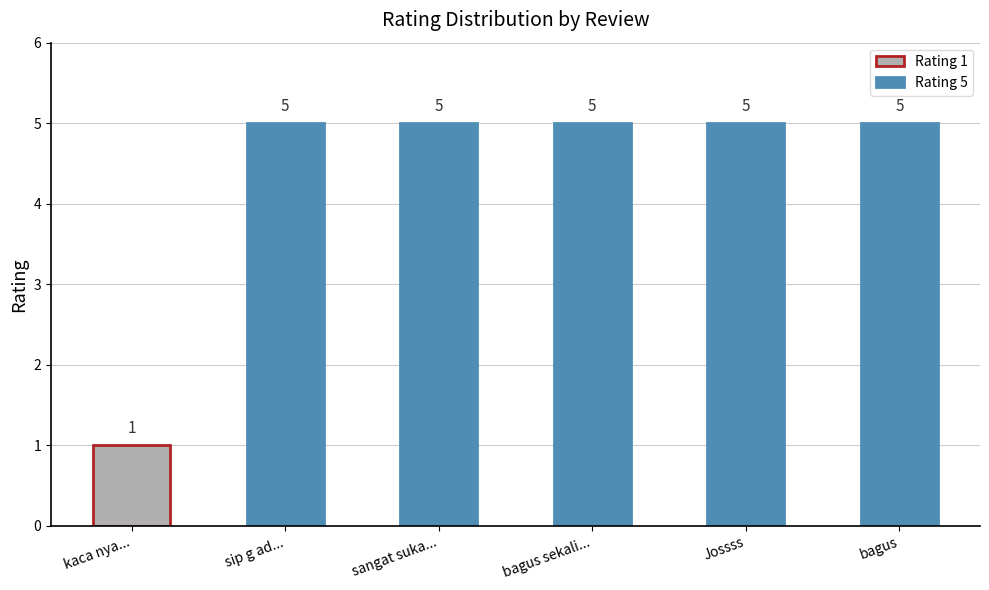

What is the smallest value displayed?

1